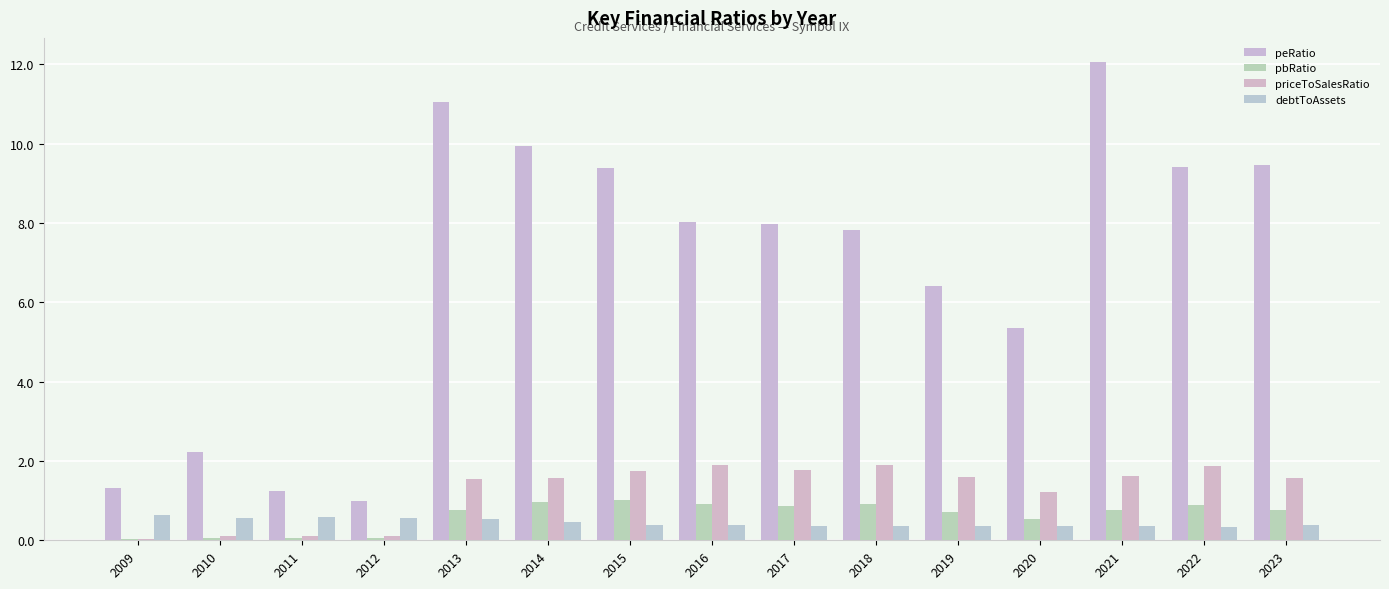

Count the number of categories in the chart.

15